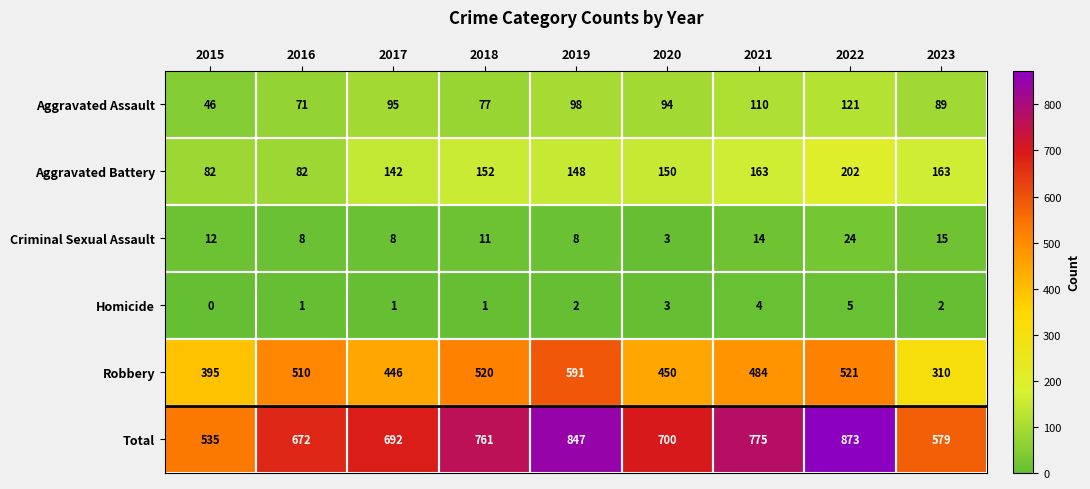

Which series has the largest range (max minus min)?

Total